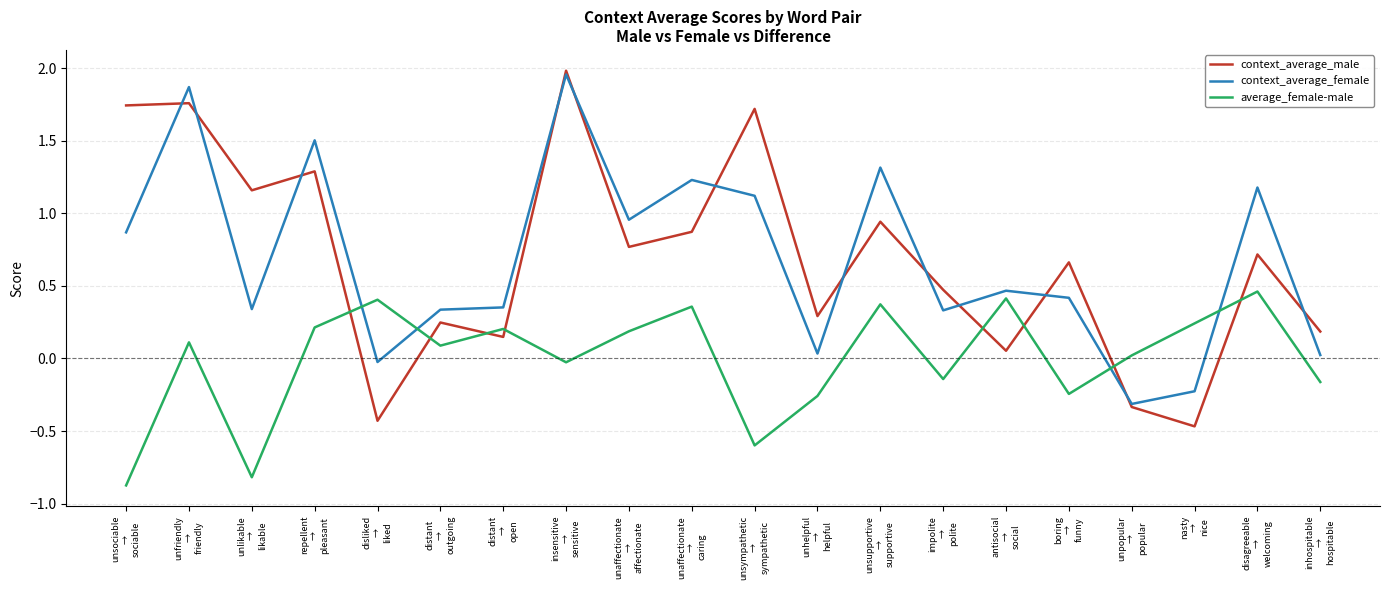

Is this an area chart (filled region under the line)?

No